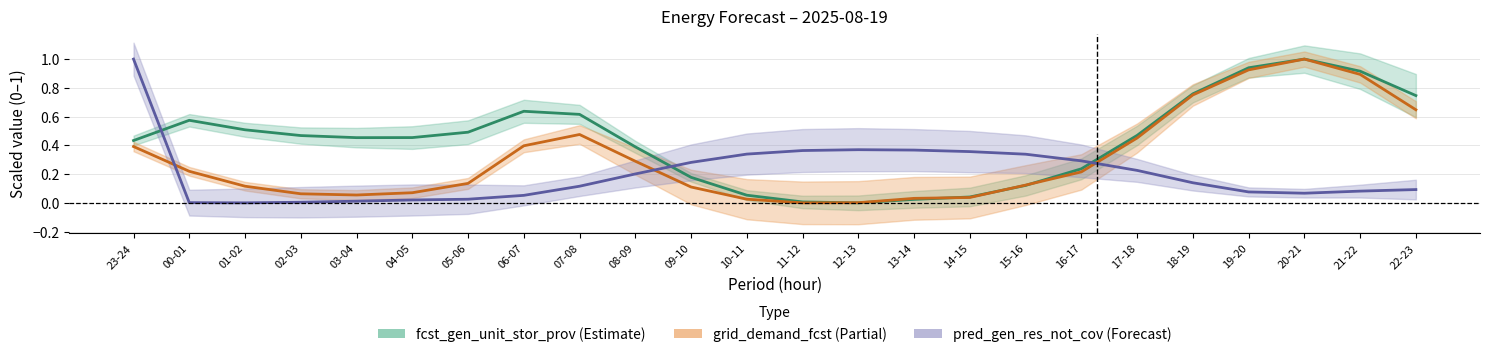

True or false: pred_gen_res_not_cov has more than 2 interior local peaks.

False